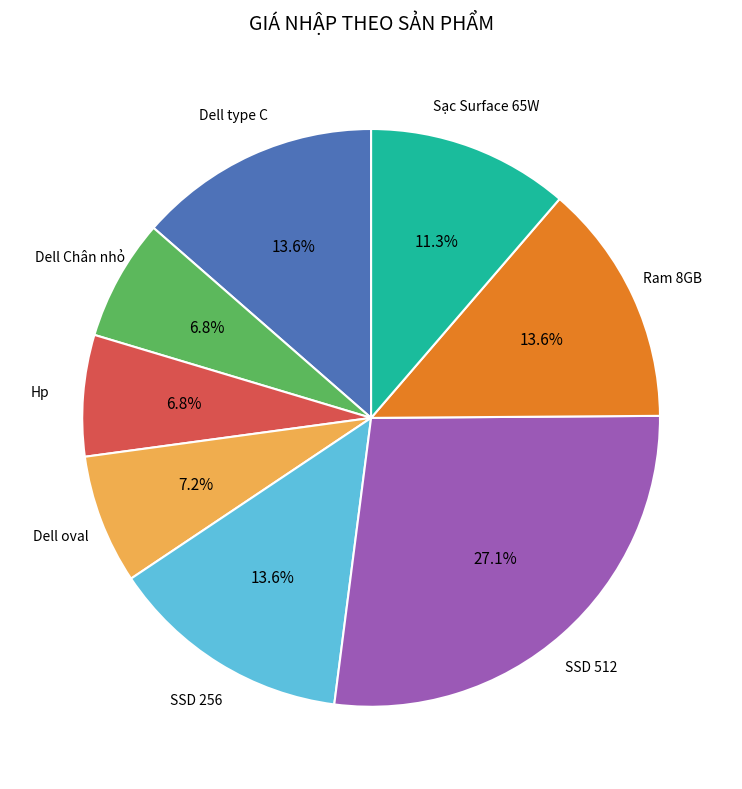

Between Sạc Surface 65W and SSD 256, which is larger?

SSD 256